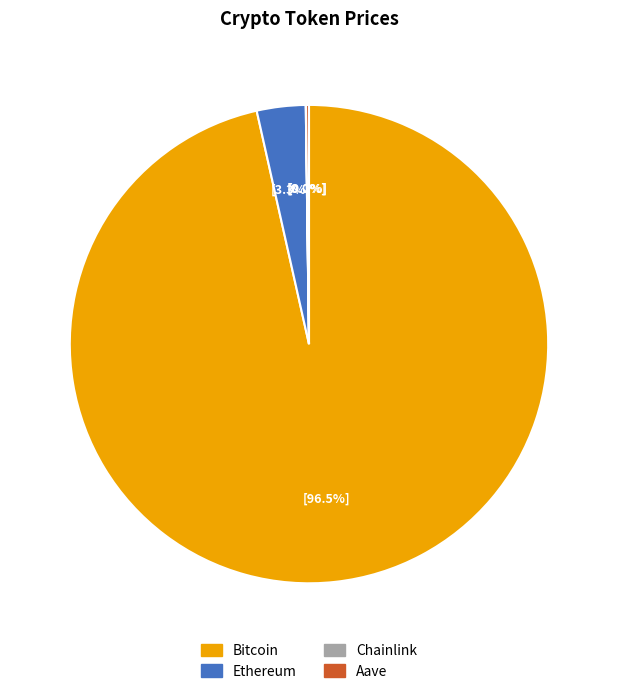

Which category accounts for the majority?

Bitcoin